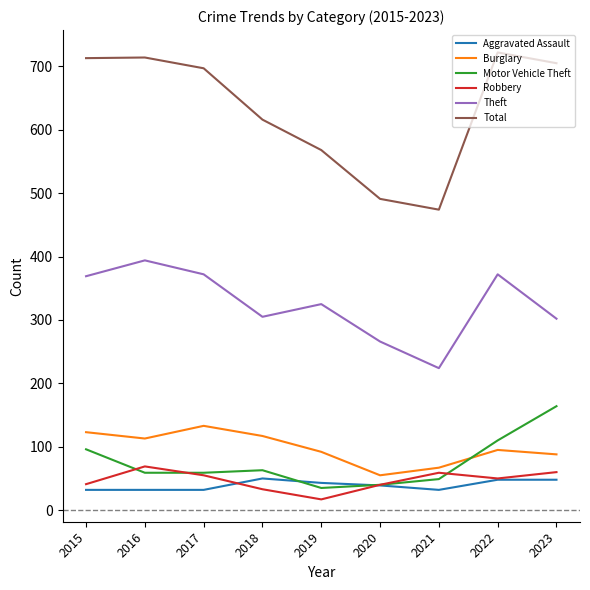

At how many categories does at least one series exceed 465?

9